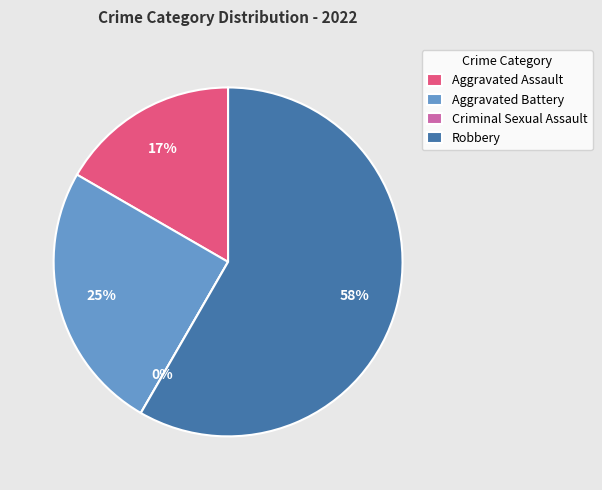

To the nearest percent, what is the difference between the largest and smallest slice percentages?

58%